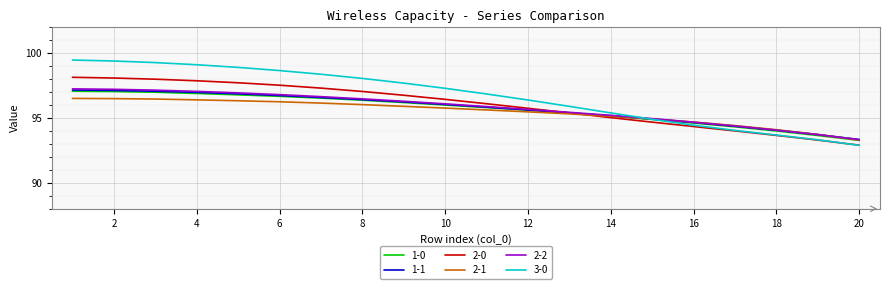

What is the highest value of the 3-0 series?

99.4